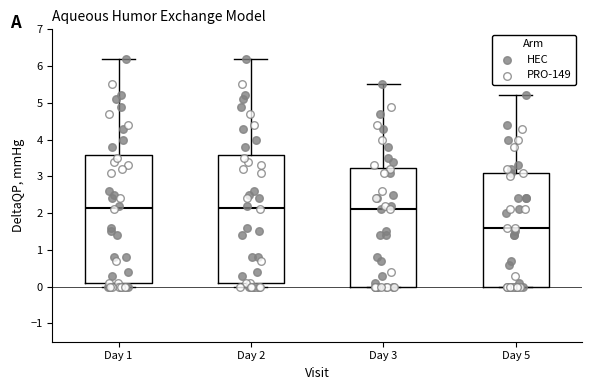

Where is the upper edge of the box for Day 3 on the y-axis? The values are not printed on the chart, so give them approximately, as read against the axis.

3.2